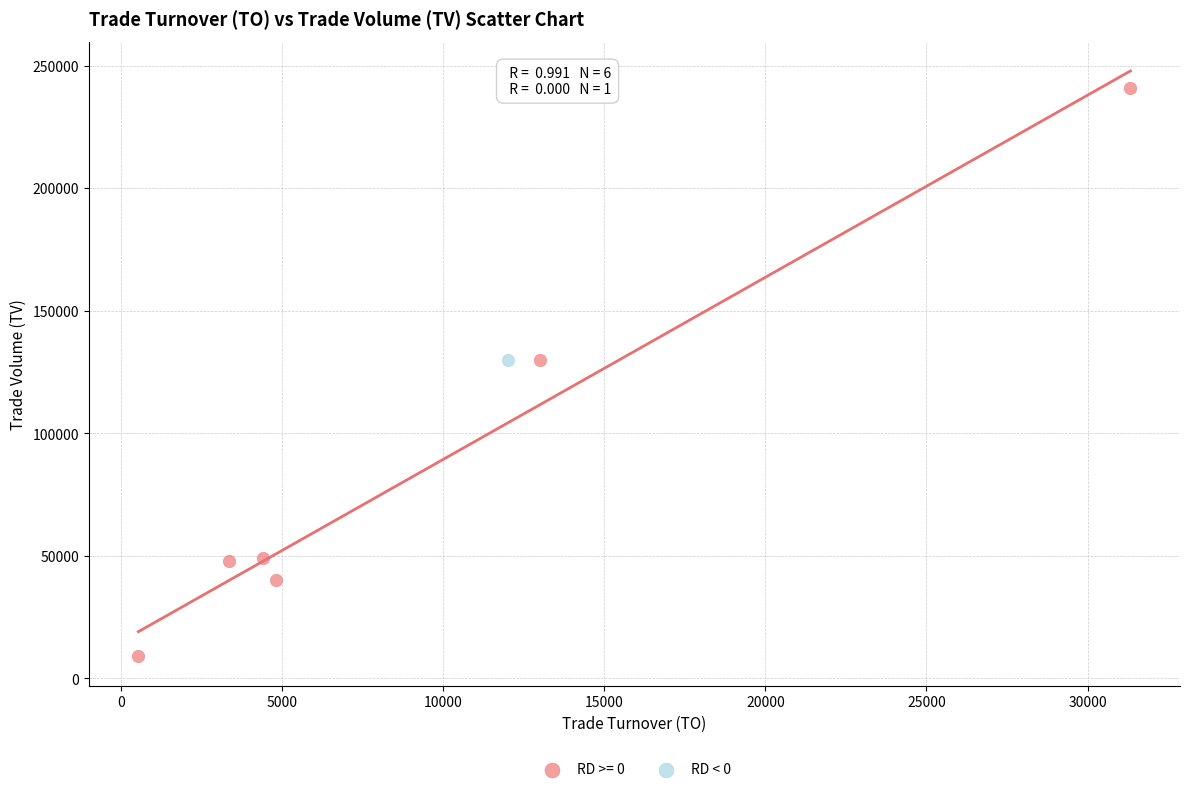

What are all the series names shown in the legend?

RD >= 0, RD < 0